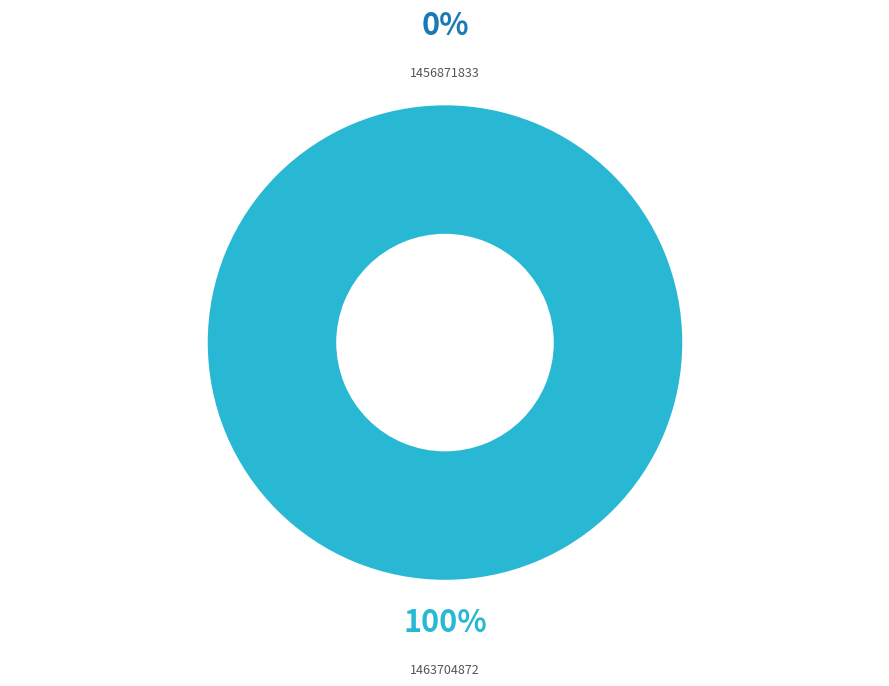

Is the sum of 1463704872 and 1456871833 greater than half?

Yes